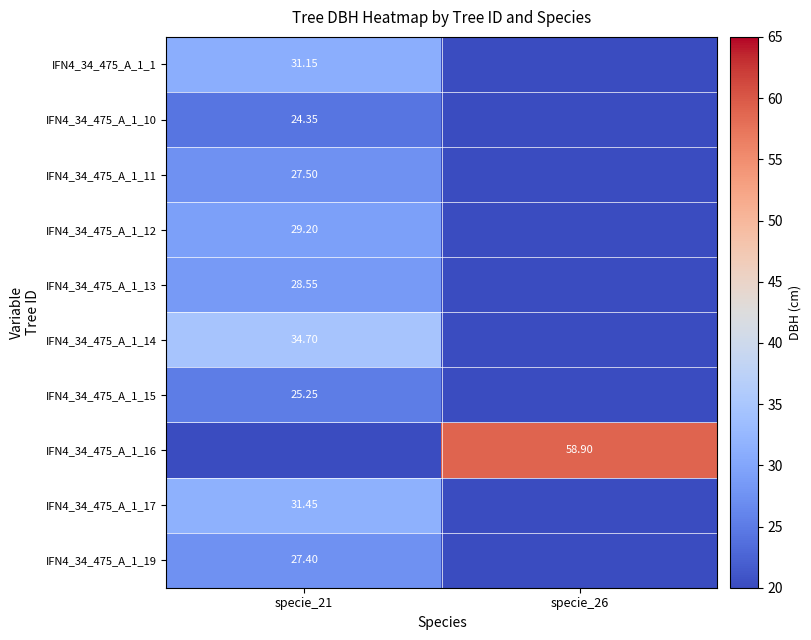

The value of IFN4_34_475_A_1_10 at specie_21 is 24.4. True or false?

True